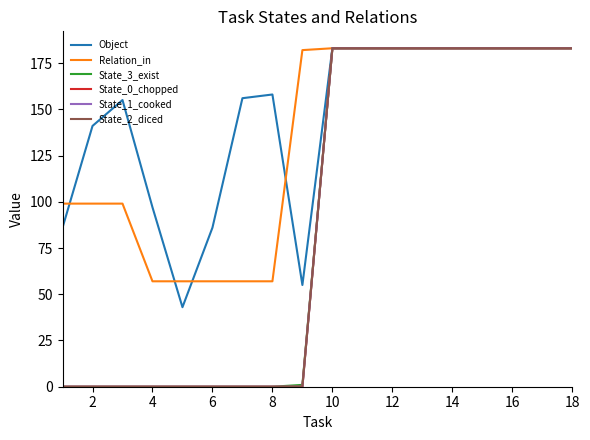

What is the highest value of the State_0_chopped series?

183